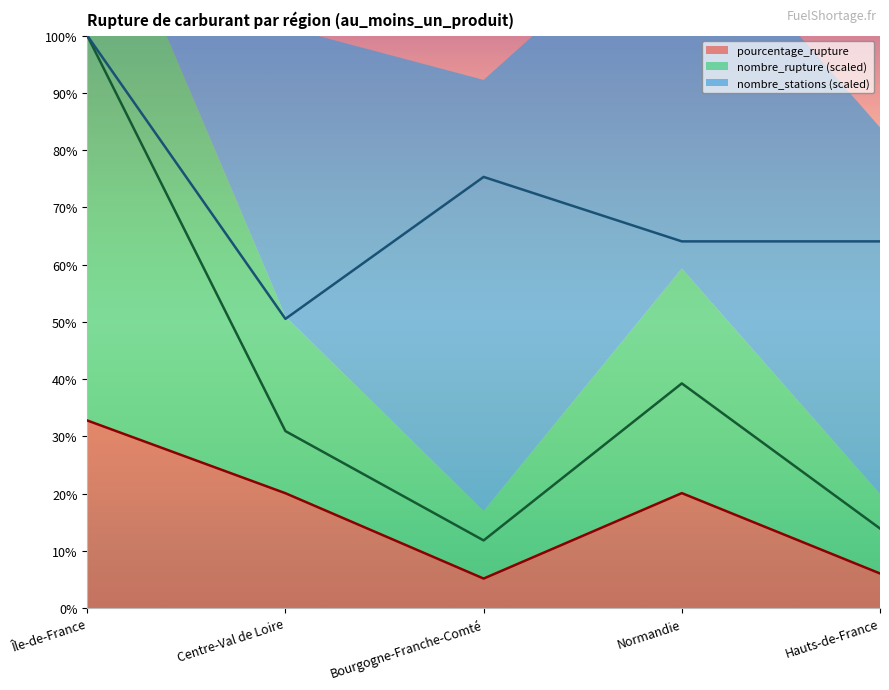

Where is the first local maximum for nombre_rupture?

Normandie